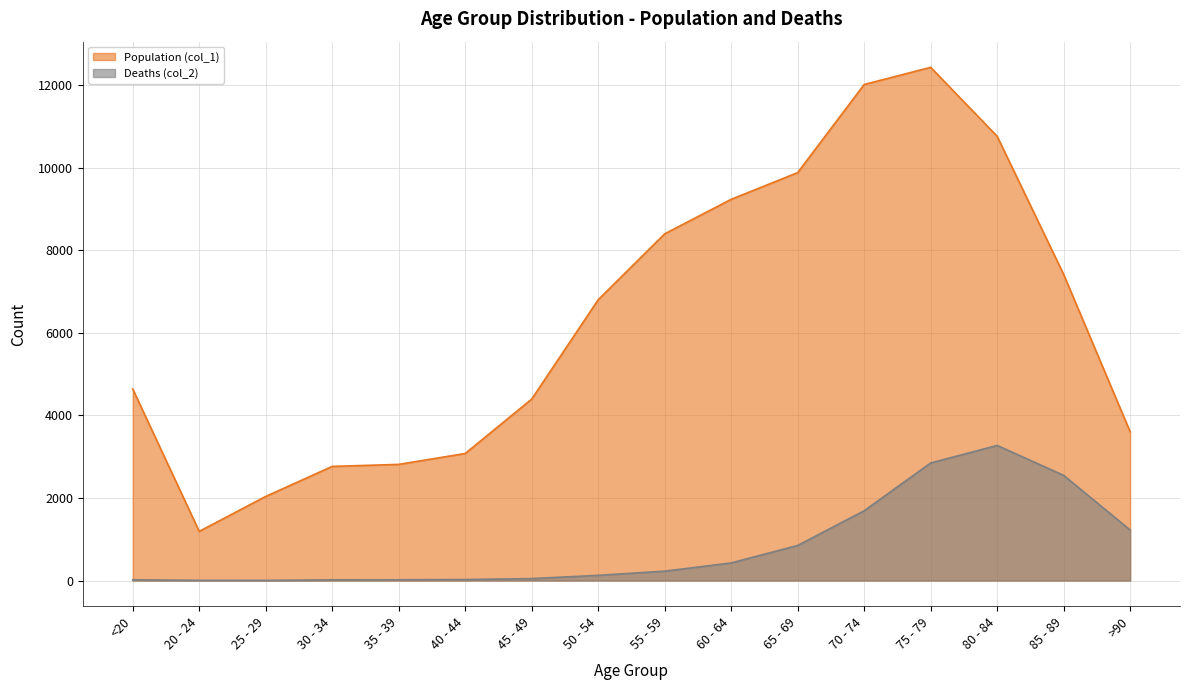

What is the sum of the Deaths (col_2) values at 30 - 34 and 85 - 89?

2565